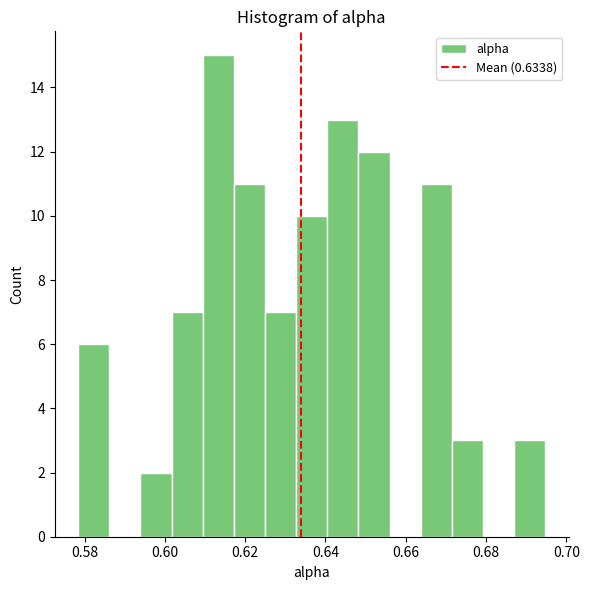

Around what value on the x-axis is the tallest bar? Give the approximate position of its centre, as read against the axis.

0.614